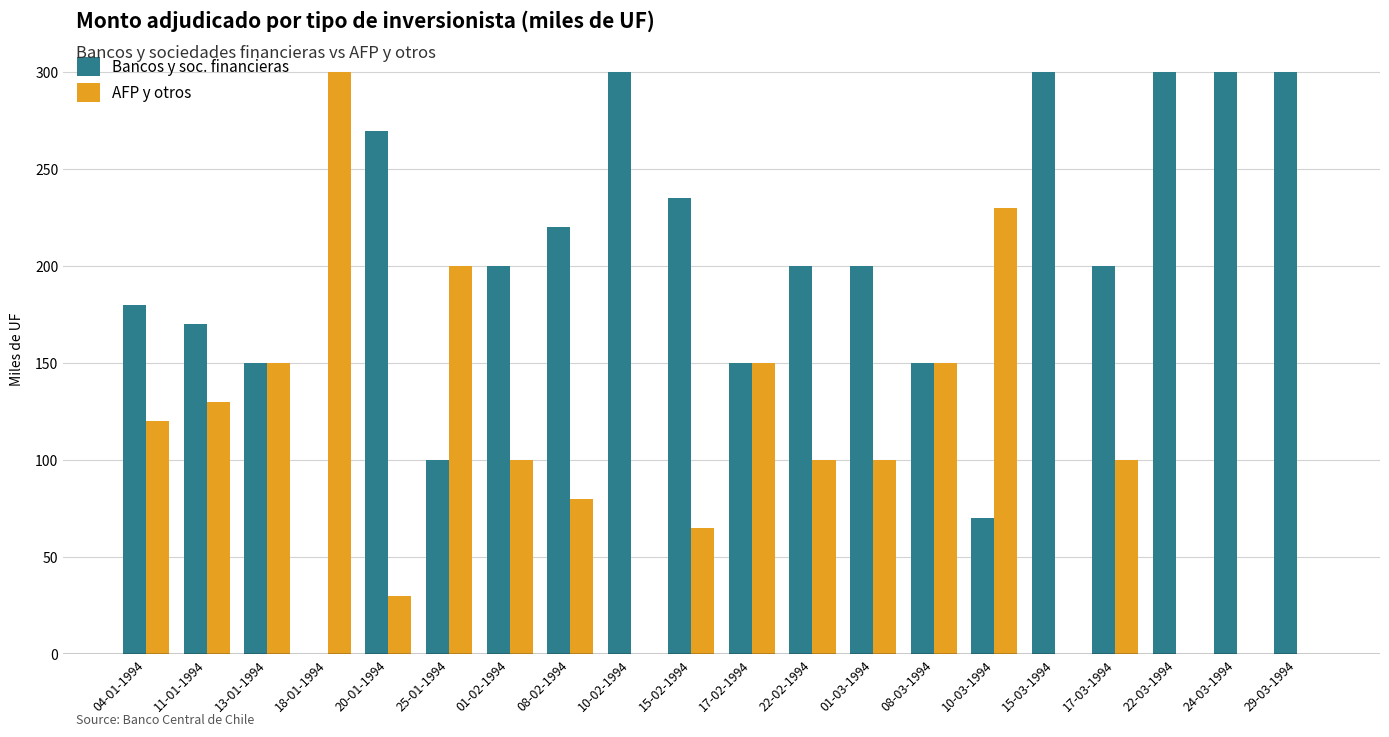

Reading left to right, what are all the values shown in this chart?

Bancos y soc. financieras: 04-01-1994=180	11-01-1994=170	13-01-1994=150	18-01-1994=0	20-01-1994=270	25-01-1994=100	01-02-1994=200	08-02-1994=220	10-02-1994=300	15-02-1994=235	17-02-1994=150	22-02-1994=200	01-03-1994=200	08-03-1994=150	10-03-1994=70	15-03-1994=300	17-03-1994=200	22-03-1994=300	24-03-1994=300	29-03-1994=300
AFP y otros: 04-01-1994=120	11-01-1994=130	13-01-1994=150	18-01-1994=300	20-01-1994=30	25-01-1994=200	01-02-1994=100	08-02-1994=80	10-02-1994=0	15-02-1994=65	17-02-1994=150	22-02-1994=100	01-03-1994=100	08-03-1994=150	10-03-1994=230	15-03-1994=0	17-03-1994=100	22-03-1994=0	24-03-1994=0	29-03-1994=0